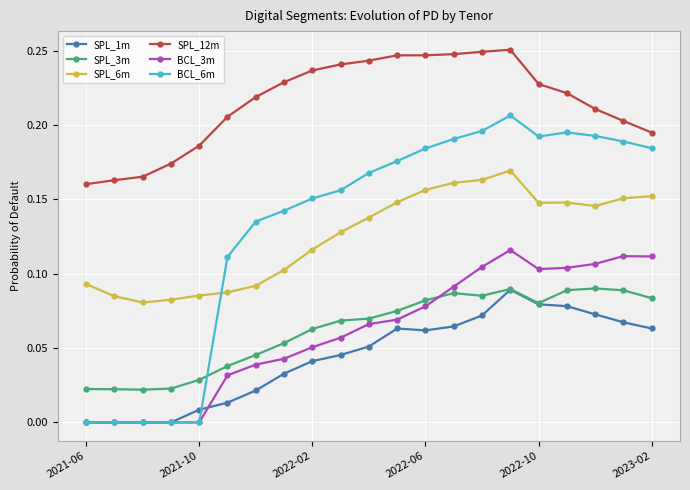

How many data points does each series have?

21